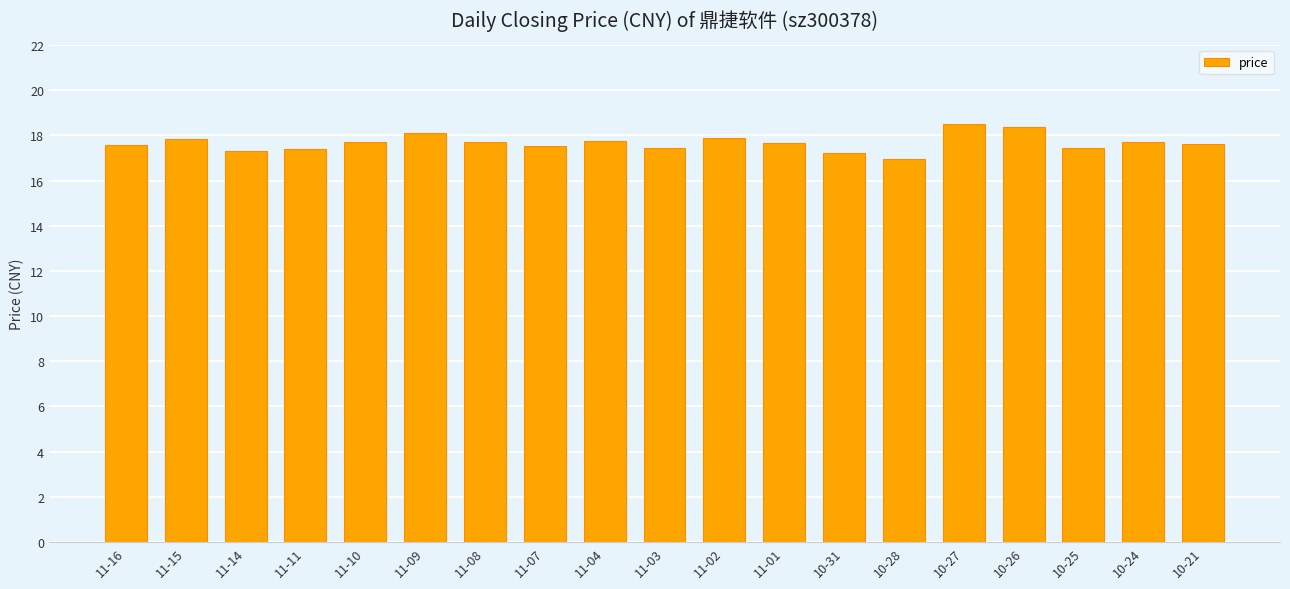

True or false: the data shows 25.0 at 10-28.

False